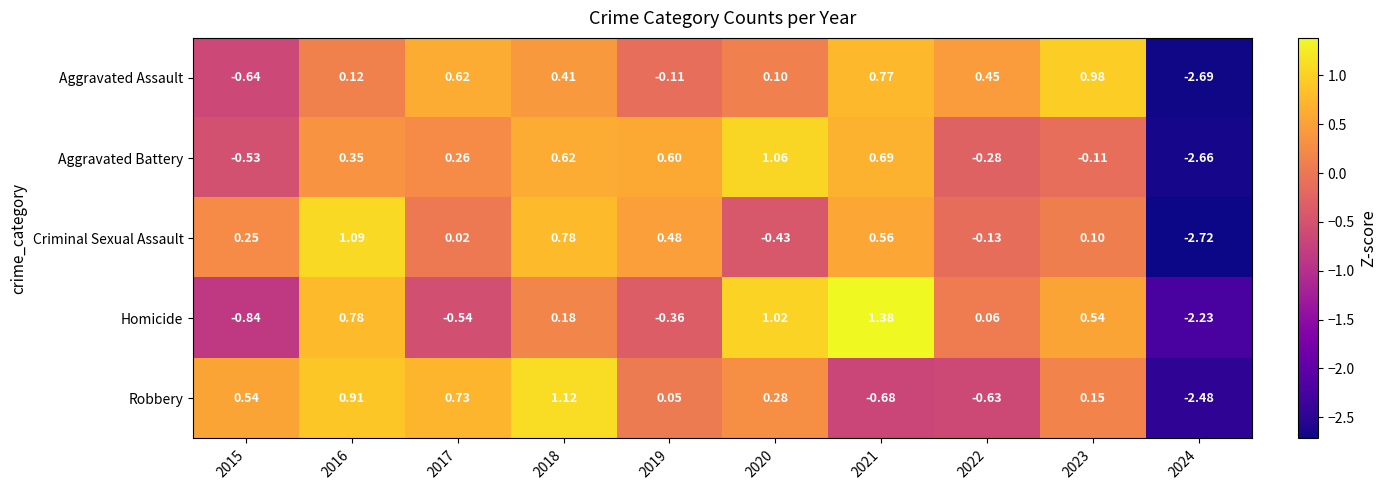

List the series in order of their peak value, lowest first.

Aggravated Assault, Aggravated Battery, Criminal Sexual Assault, Robbery, Homicide